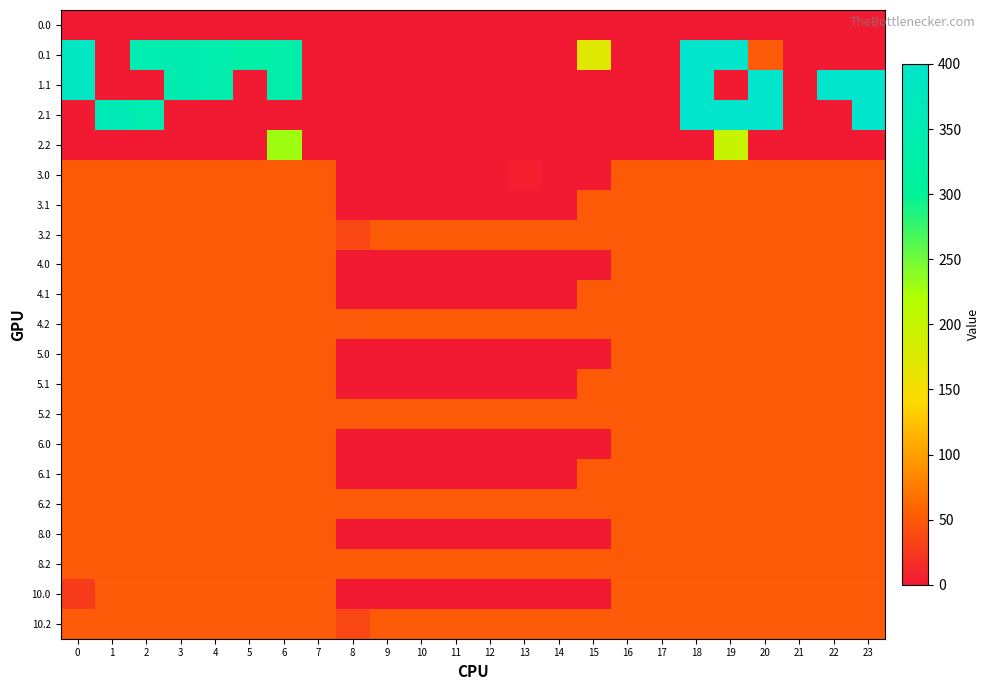

Reading left to right, list all the values displayed in this chart.

0.0: 0=0.0	1=0.0	2=0.0	3=0.0	4=0.0	5=0.0	6=0.0	7=0.0	8=0.0	9=0.0	10=0.0	11=0.0	12=0.0	13=0.0	14=0.0	15=0.0	16=0.0	17=0.0	18=0.0	19=0.0	20=0.0	21=0.0	22=0.0	23=0.0
0.1: 0=384.6	1=0.0	2=347.9	3=342.7	4=339.6	5=325.7	6=332.2	7=0.0	8=0.0	9=0.0	10=0.0	11=0.0	12=0.0	13=0.0	14=0.0	15=173.1	16=0.0	17=0.0	18=400.0	19=400.0	20=52.0	21=0.0	22=0.0	23=0.0
1.1: 0=384.6	1=0.0	2=0.0	3=342.7	4=339.6	5=0.0	6=332.2	7=0.0	8=0.0	9=0.0	10=0.0	11=0.0	12=0.0	13=0.0	14=0.0	15=0.0	16=0.0	17=0.0	18=400.0	19=0.0	20=400.0	21=0.0	22=400.0	23=399.4
2.1: 0=0.0	1=361.1	2=347.9	3=0.0	4=0.0	5=0.0	6=0.0	7=0.0	8=0.0	9=0.0	10=0.0	11=0.0	12=0.0	13=0.0	14=0.0	15=0.0	16=0.0	17=0.0	18=400.0	19=400.0	20=400.0	21=0.0	22=0.0	23=399.4
2.2: 0=0.0	1=0.0	2=0.0	3=0.0	4=0.0	5=0.0	6=228.8	7=0.0	8=0.0	9=0.0	10=0.0	11=0.0	12=0.0	13=0.0	14=0.0	15=0.0	16=0.0	17=0.0	18=0.0	19=199.2	20=0.0	21=0.0	22=0.0	23=0.0
3.0: 0=51.0	1=51.0	2=51.0	3=51.0	4=51.0	5=51.0	6=51.0	7=51.0	8=0.0	9=0.0	10=0.0	11=0.0	12=0.0	13=4.8	14=0.0	15=0.0	16=51.0	17=51.0	18=51.0	19=51.0	20=51.0	21=51.0	22=51.0	23=51.0
3.1: 0=51.0	1=51.0	2=51.0	3=51.0	4=51.0	5=51.0	6=51.0	7=51.0	8=0.0	9=0.0	10=0.0	11=0.0	12=0.0	13=0.0	14=0.0	15=51.0	16=51.0	17=51.0	18=51.0	19=51.0	20=51.0	21=51.0	22=51.0	23=51.0
3.2: 0=51.0	1=51.0	2=51.0	3=51.0	4=51.0	5=51.0	6=51.0	7=51.0	8=35.3	9=51.0	10=51.0	11=51.0	12=51.0	13=51.0	14=51.0	15=51.0	16=51.0	17=51.0	18=51.0	19=51.0	20=51.0	21=51.0	22=51.0	23=51.0
4.0: 0=51.0	1=51.0	2=51.0	3=51.0	4=51.0	5=51.0	6=51.0	7=51.0	8=0.0	9=0.0	10=0.0	11=0.0	12=0.0	13=0.0	14=0.3	15=0.0	16=51.0	17=51.0	18=51.0	19=51.0	20=51.0	21=51.0	22=51.0	23=51.0
4.1: 0=51.0	1=51.0	2=51.0	3=51.0	4=51.0	5=51.0	6=51.0	7=51.0	8=0.0	9=0.0	10=0.0	11=0.0	12=0.0	13=0.0	14=0.0	15=51.0	16=51.0	17=51.0	18=51.0	19=51.0	20=51.0	21=51.0	22=51.0	23=51.0
4.2: 0=51.0	1=51.0	2=51.0	3=51.0	4=51.0	5=51.0	6=51.0	7=51.0	8=50.2	9=51.0	10=51.0	11=51.0	12=51.0	13=51.0	14=51.0	15=51.0	16=51.0	17=51.0	18=51.0	19=51.0	20=51.0	21=51.0	22=51.0	23=51.0
5.0: 0=51.0	1=51.0	2=51.0	3=51.0	4=51.0	5=51.0	6=51.0	7=51.0	8=0.0	9=0.0	10=0.0	11=0.0	12=0.0	13=0.0	14=0.3	15=0.0	16=51.0	17=51.0	18=51.0	19=51.0	20=51.0	21=51.0	22=51.0	23=51.0
5.1: 0=51.0	1=51.0	2=51.0	3=51.0	4=51.0	5=51.0	6=51.0	7=51.0	8=0.0	9=0.0	10=0.0	11=0.0	12=0.0	13=0.0	14=0.0	15=51.0	16=51.0	17=51.0	18=51.0	19=51.0	20=51.0	21=51.0	22=51.0	23=51.0
5.2: 0=51.0	1=51.0	2=51.0	3=51.0	4=51.0	5=51.0	6=51.0	7=51.0	8=50.2	9=51.0	10=51.0	11=51.0	12=51.0	13=51.0	14=51.0	15=51.0	16=51.0	17=51.0	18=51.0	19=51.0	20=51.0	21=51.0	22=51.0	23=51.0
6.0: 0=51.0	1=51.0	2=51.0	3=51.0	4=51.0	5=51.0	6=51.0	7=51.0	8=0.0	9=0.0	10=0.0	11=0.0	12=0.0	13=0.0	14=0.0	15=0.0	16=51.0	17=51.0	18=51.0	19=51.0	20=51.0	21=51.0	22=51.0	23=51.0
6.1: 0=51.0	1=51.0	2=51.0	3=51.0	4=51.0	5=51.0	6=51.0	7=51.0	8=0.0	9=0.0	10=0.0	11=0.1	12=0.0	13=0.0	14=0.0	15=51.0	16=51.0	17=51.0	18=51.0	19=51.0	20=51.0	21=51.0	22=51.0	23=51.0
6.2: 0=51.0	1=51.0	2=51.0	3=51.0	4=51.0	5=51.0	6=51.0	7=51.0	8=51.0	9=51.0	10=51.0	11=51.0	12=51.0	13=51.0	14=51.0	15=51.0	16=51.0	17=51.0	18=51.0	19=51.0	20=51.0	21=51.0	22=51.0	23=51.0
8.0: 0=51.0	1=51.0	2=51.0	3=51.0	4=51.0	5=51.0	6=51.0	7=51.0	8=0.0	9=0.0	10=0.0	11=0.0	12=0.0	13=0.0	14=0.0	15=0.0	16=51.0	17=51.0	18=51.0	19=51.0	20=51.0	21=51.0	22=51.0	23=51.0
8.2: 0=51.0	1=51.0	2=51.0	3=51.0	4=51.0	5=51.0	6=51.0	7=51.0	8=51.0	9=51.0	10=51.0	11=51.0	12=51.0	13=51.0	14=51.0	15=51.0	16=51.0	17=51.0	18=51.0	19=51.0	20=51.0	21=51.0	22=51.0	23=51.0
10.0: 0=28.0	1=52.0	2=52.0	3=52.0	4=52.0	5=52.0	6=52.0	7=52.0	8=0.0	9=0.0	10=0.0	11=0.0	12=0.0	13=0.0	14=0.0	15=0.0	16=52.0	17=52.0	18=52.0	19=52.0	20=52.0	21=52.0	22=52.0	23=52.0
10.2: 0=52.0	1=52.0	2=52.0	3=52.0	4=52.0	5=52.0	6=52.0	7=52.0	8=35.3	9=52.0	10=52.0	11=52.0	12=52.0	13=52.0	14=52.0	15=52.0	16=52.0	17=52.0	18=52.0	19=52.0	20=52.0	21=52.0	22=52.0	23=52.0